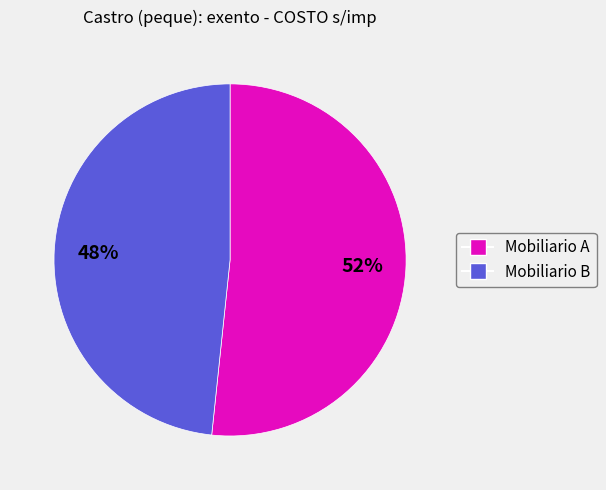

Is there a majority slice in this chart?

Yes